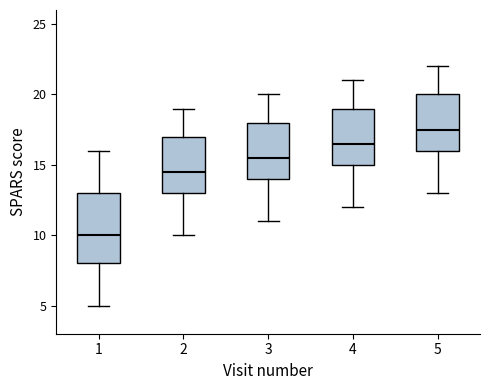

Which box's median line is the lowest?

1